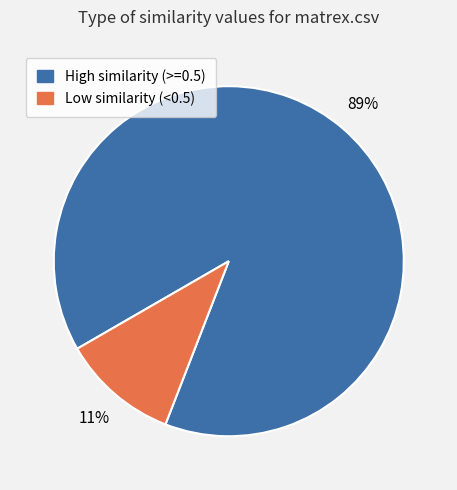

Count the number of slices in the pie.

2